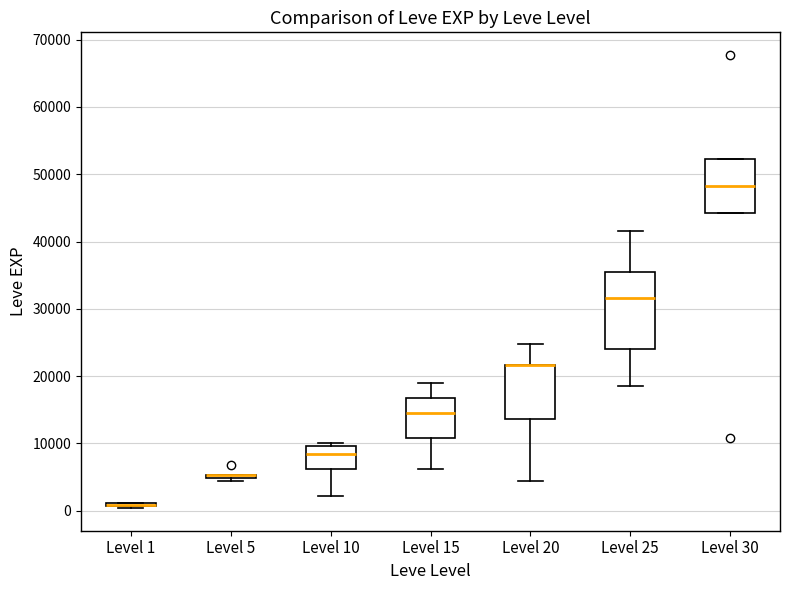

Which box is the tallest, from its lower edge to its upper edge?

Level 25